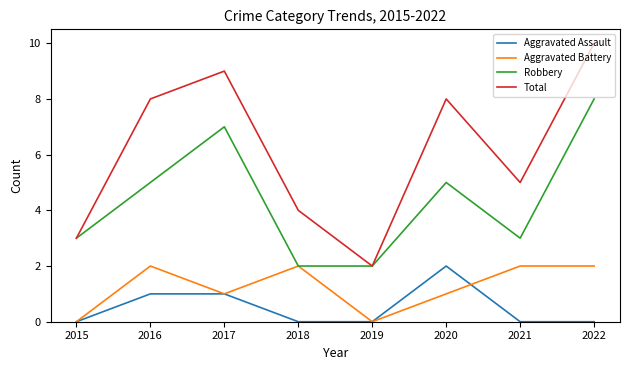

Read the Aggravated Assault value at 2016.

1